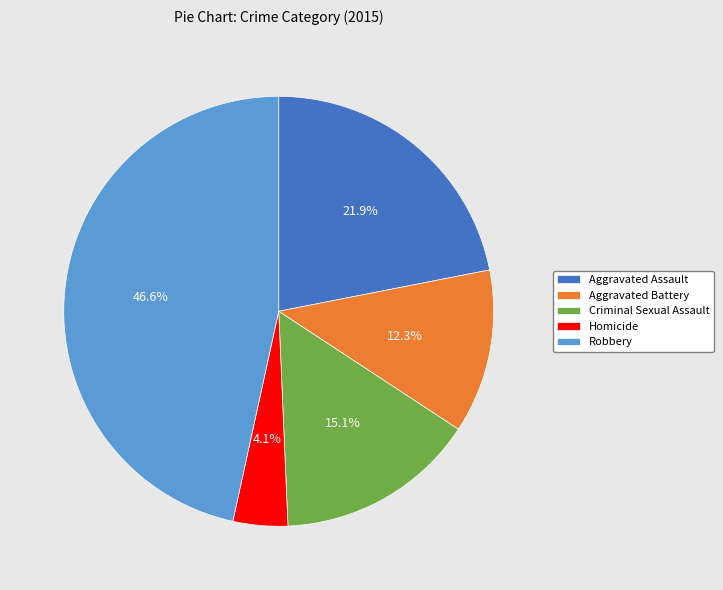

To the nearest percent, what is the average slice percentage?

20%